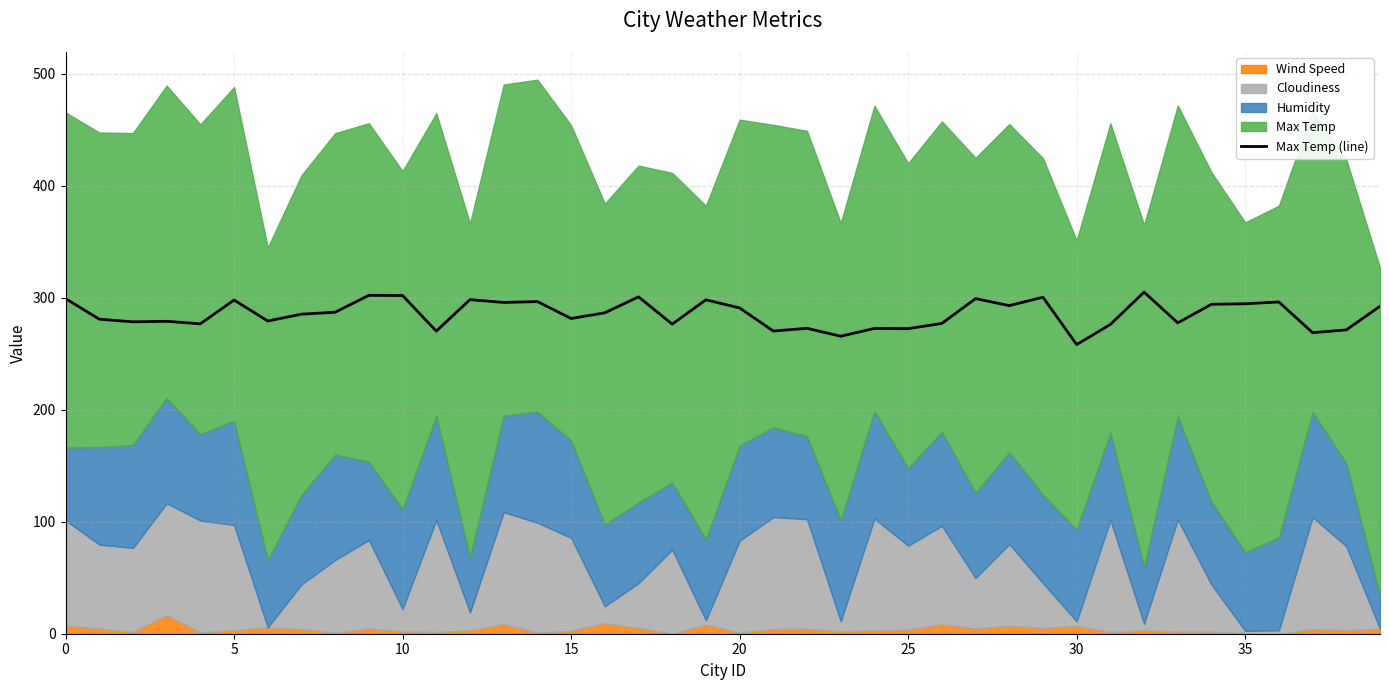

True or false: there are more than 1 points higher than both neighbors.

True